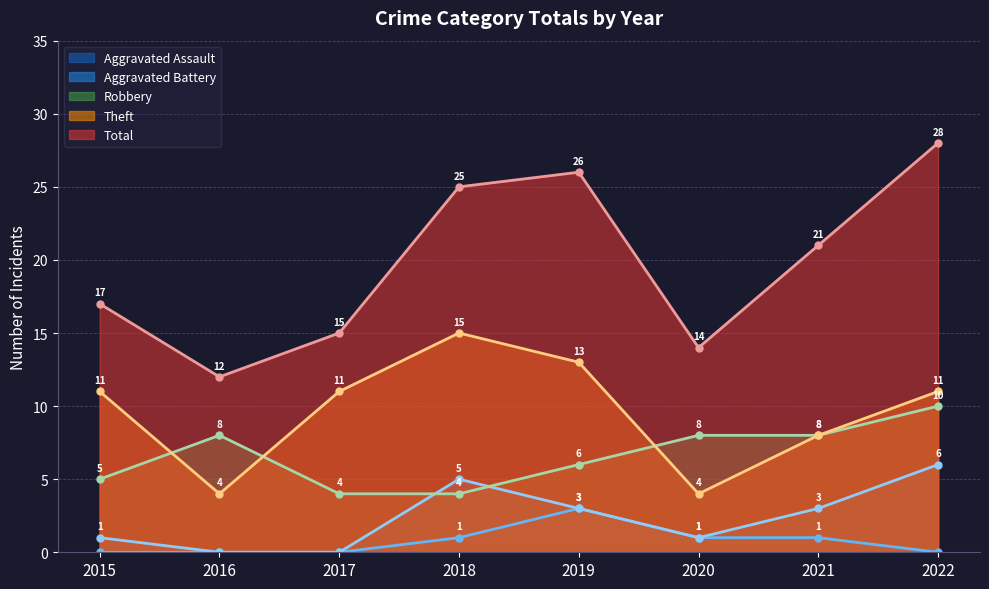

What is the sum of the Total values at 2017 and 2016?

27